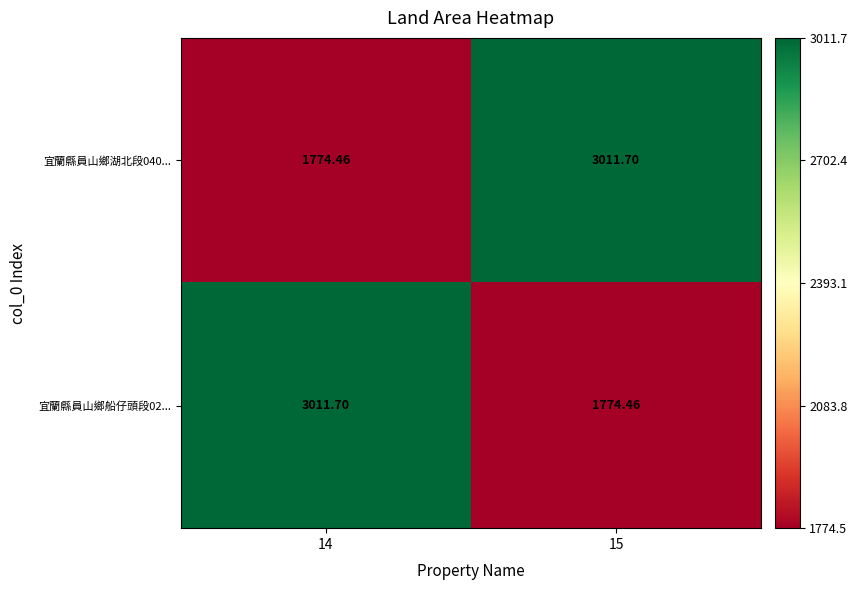

What is the maximum value shown in the chart?

3011.7